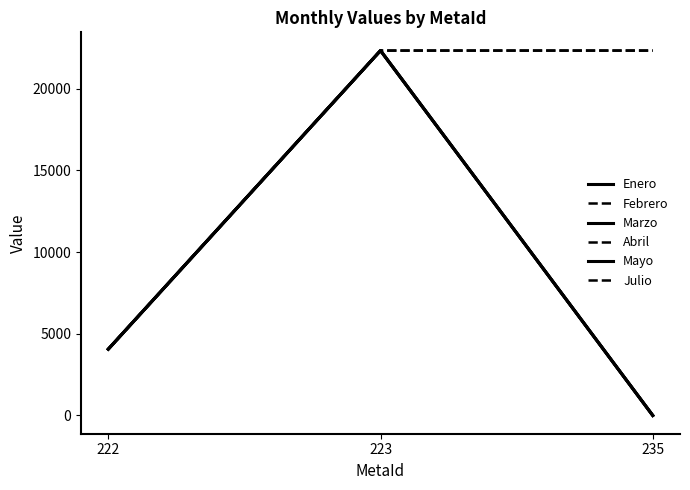

Does the chart have visible grid lines?

No